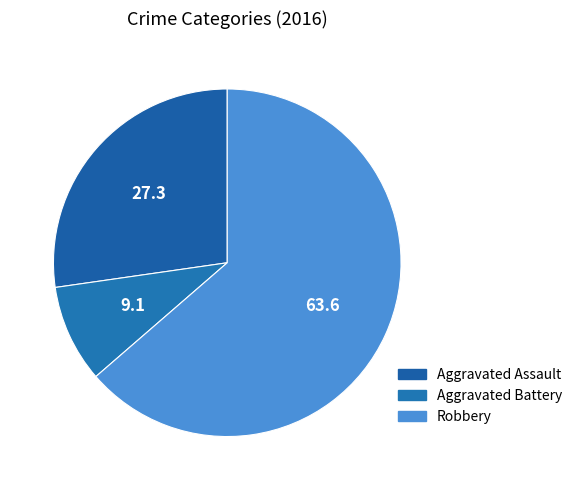

To the nearest percent, what is the average slice percentage?

33%